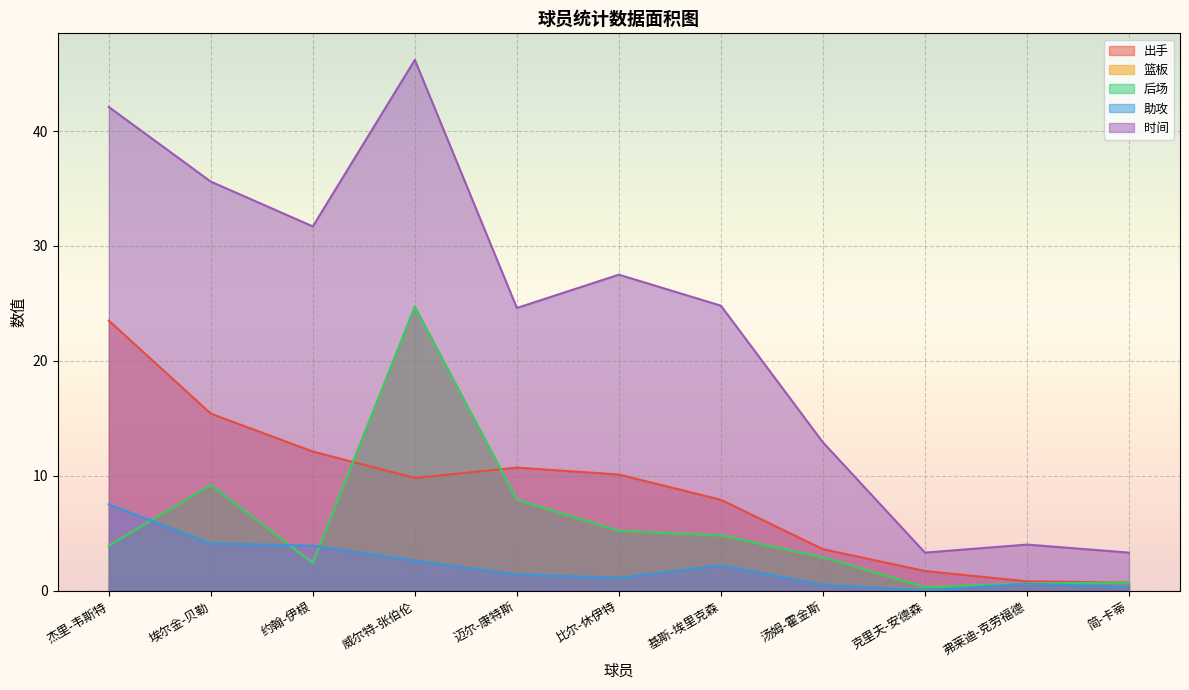

Reading left to right, transcribe all the data shown in this chart.

出手: 23.5	15.4	12.1	9.8	10.7	10.1	7.9	3.6	1.7	0.8	0.7
篮板: 3.9	9.2	2.4	24.7	7.9	5.2	4.8	2.9	0.3	0.6	0.7
后场: 3.9	9.2	2.4	24.7	7.9	5.2	4.8	2.9	0.3	0.6	0.7
助攻: 7.5	4.1	3.9	2.6	1.4	1.1	2.2	0.5	0.0	0.6	0.3
时间: 42.1	35.6	31.7	46.2	24.6	27.5	24.8	12.9	3.3	4.0	3.3